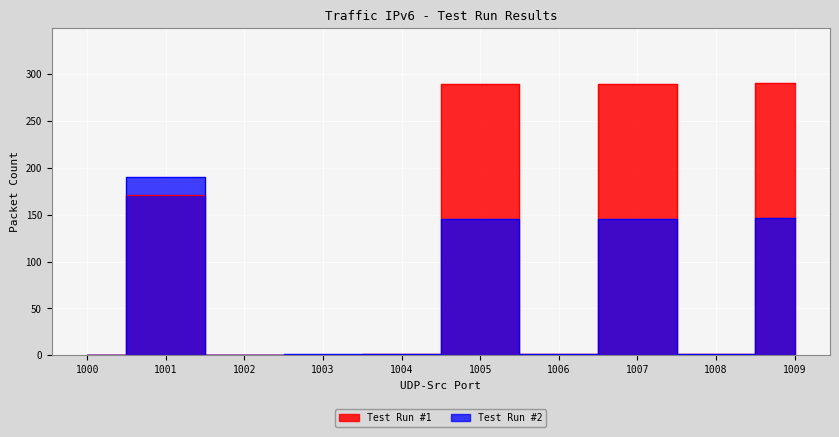

What are all the series names shown in the legend?

Test Run #1, Test Run #2